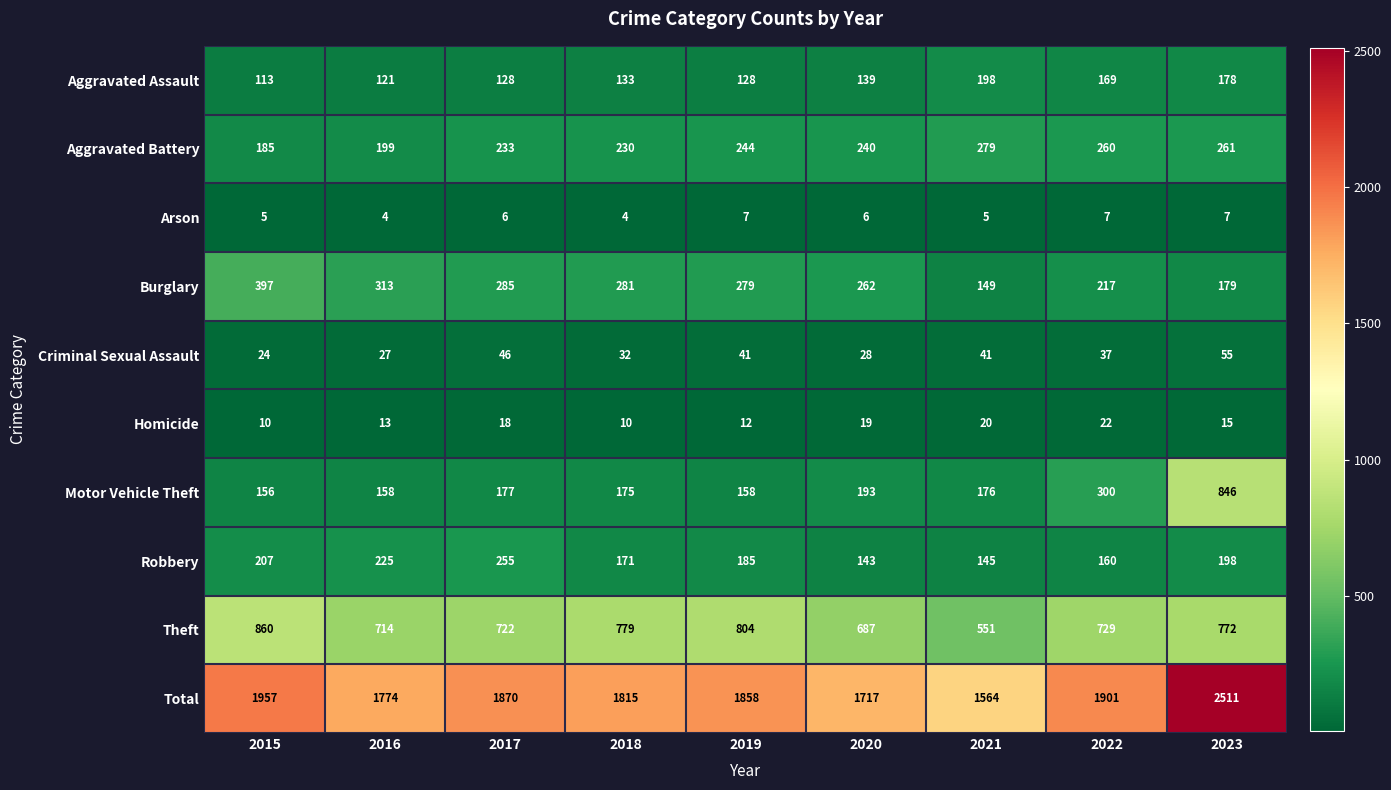

What is the greatest value displayed?

2511